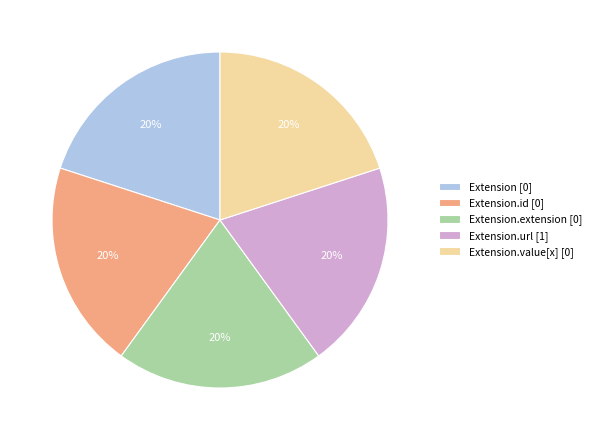

To the nearest percent, what is the average slice percentage?

20%